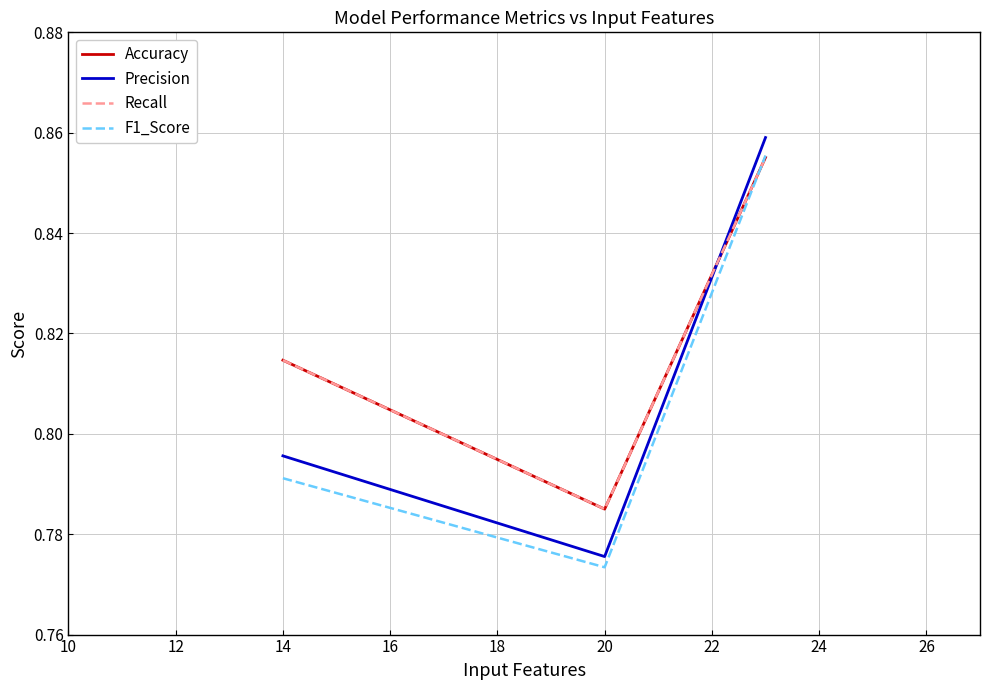

What is the sum of all Recall values?

2.5